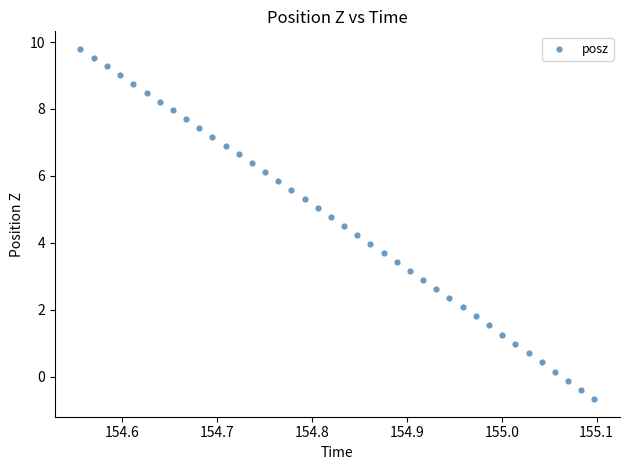

What is the range of Y values (max minus min)?

10.5